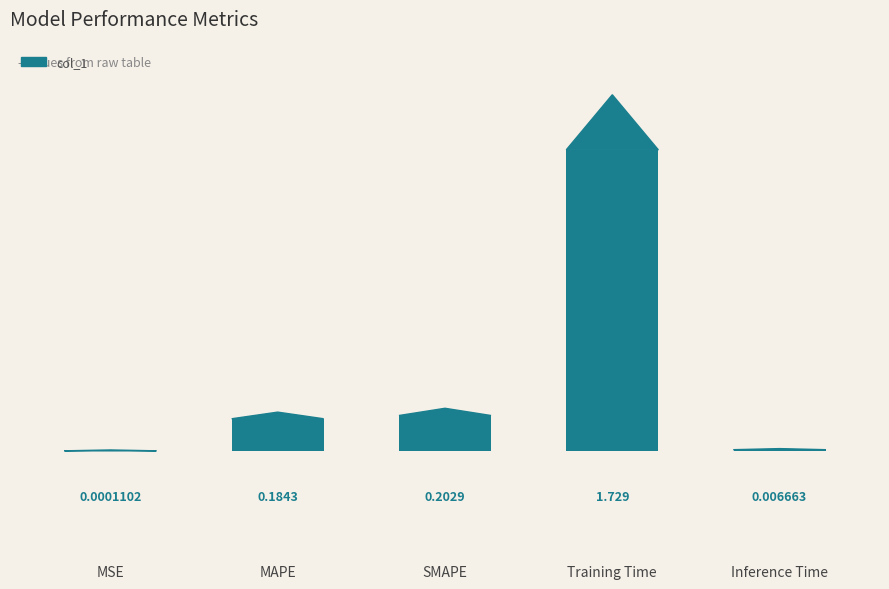

Which label corresponds to the largest value in the chart?

Training Time